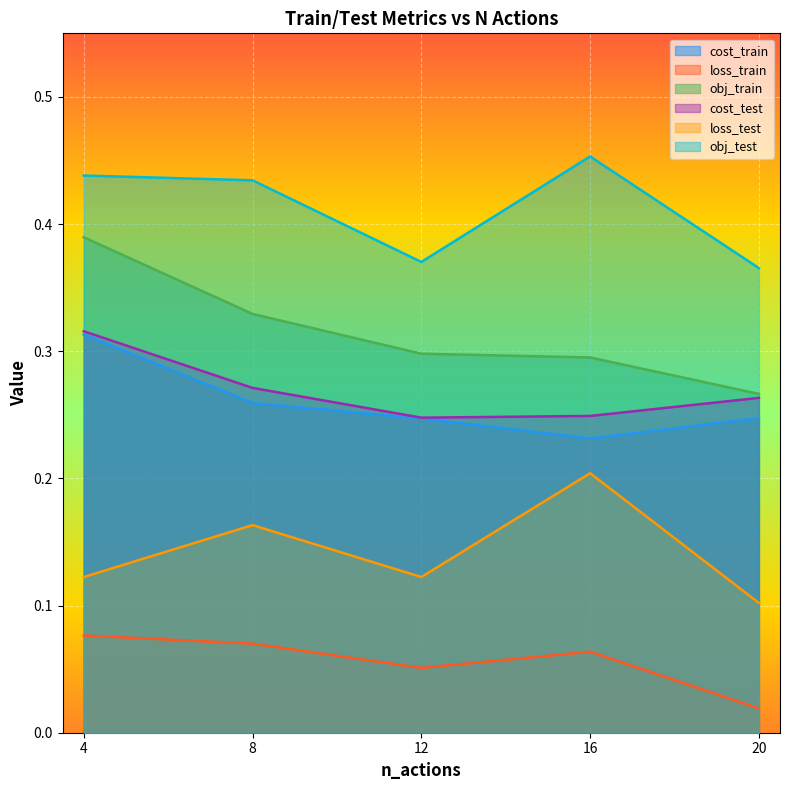

What is the average value of the cost_test series?

0.3